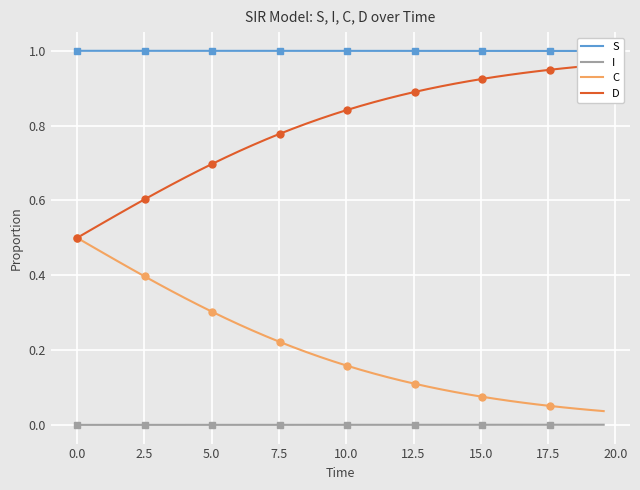

True or false: S has more than 1 interior local peaks.

False